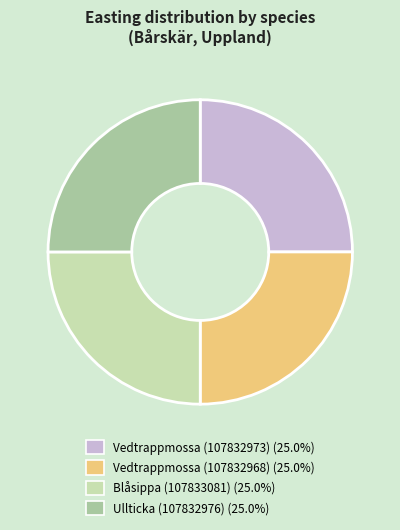

Does Ullticka (107832976) represent more than half of the total?

No